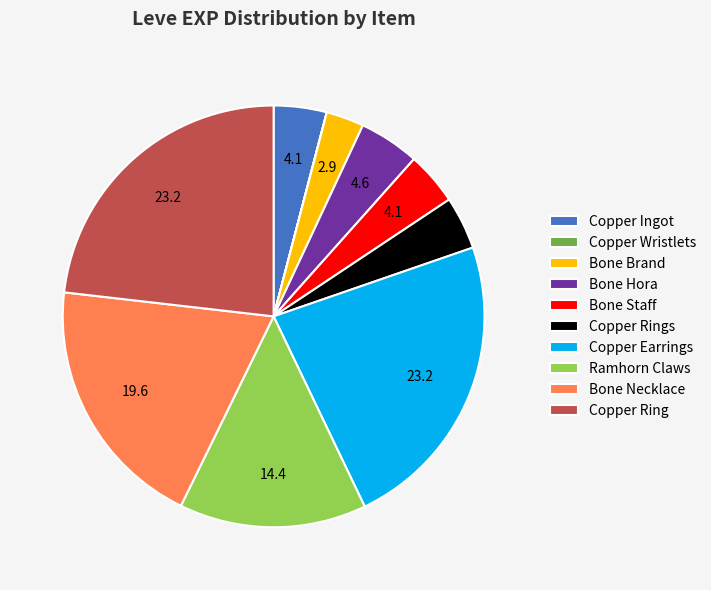

The Copper Earrings slice represents 23% of the pie. True or false?

True